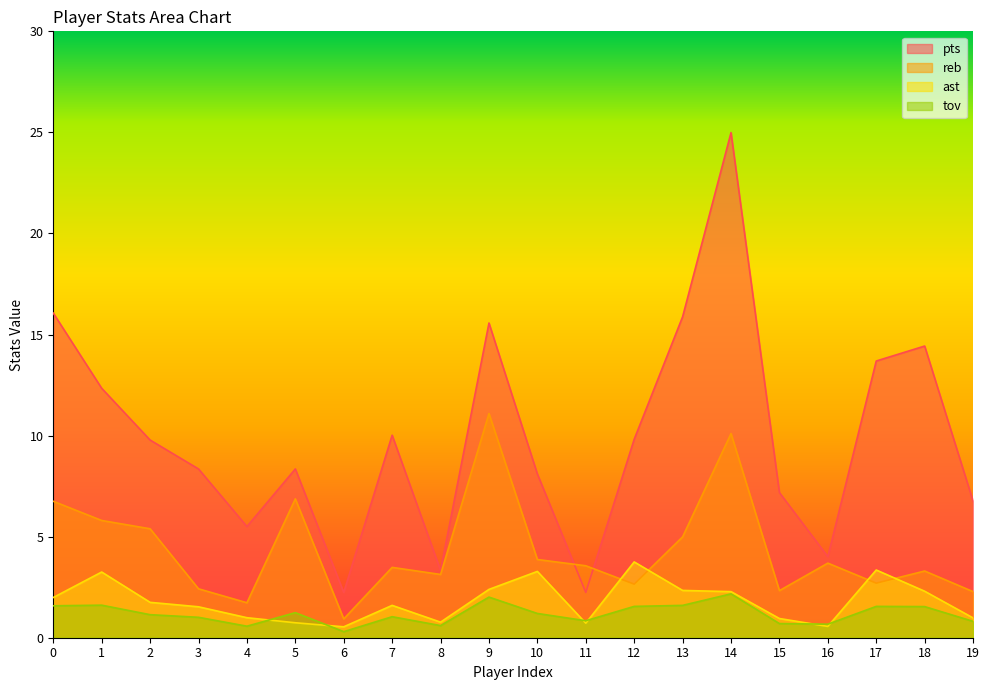

How many lines are shown in the chart?

4